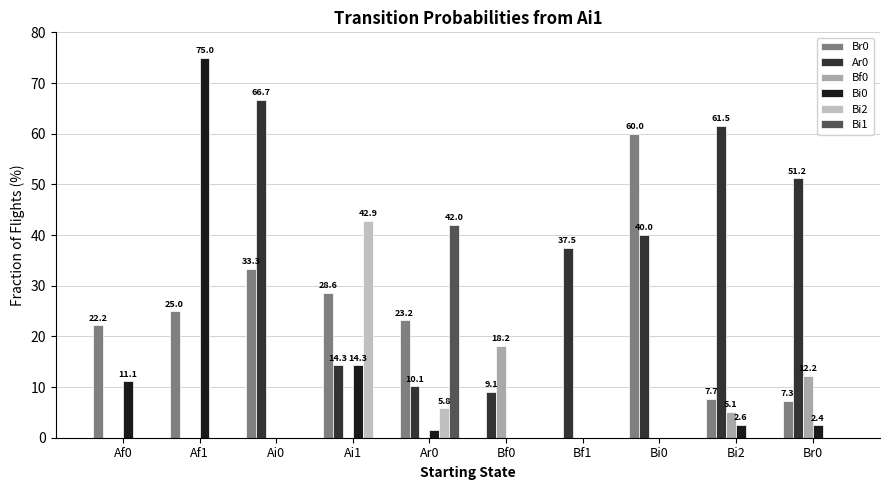

What are all the series names shown in the legend?

Br0, Ar0, Bf0, Bi0, Bi2, Bi1